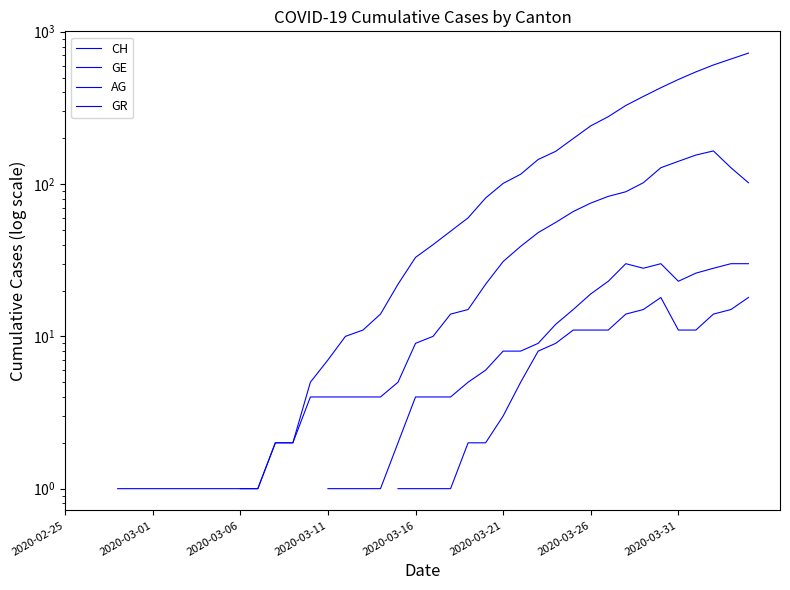

At which label does GR reach its minimum?

2020-02-25